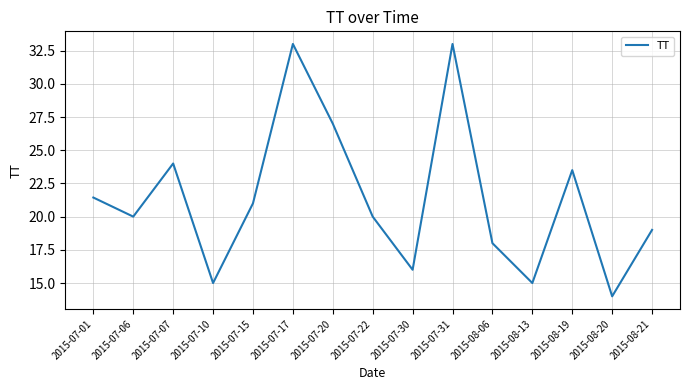

At which label is the value closest to 23?

2015-08-19